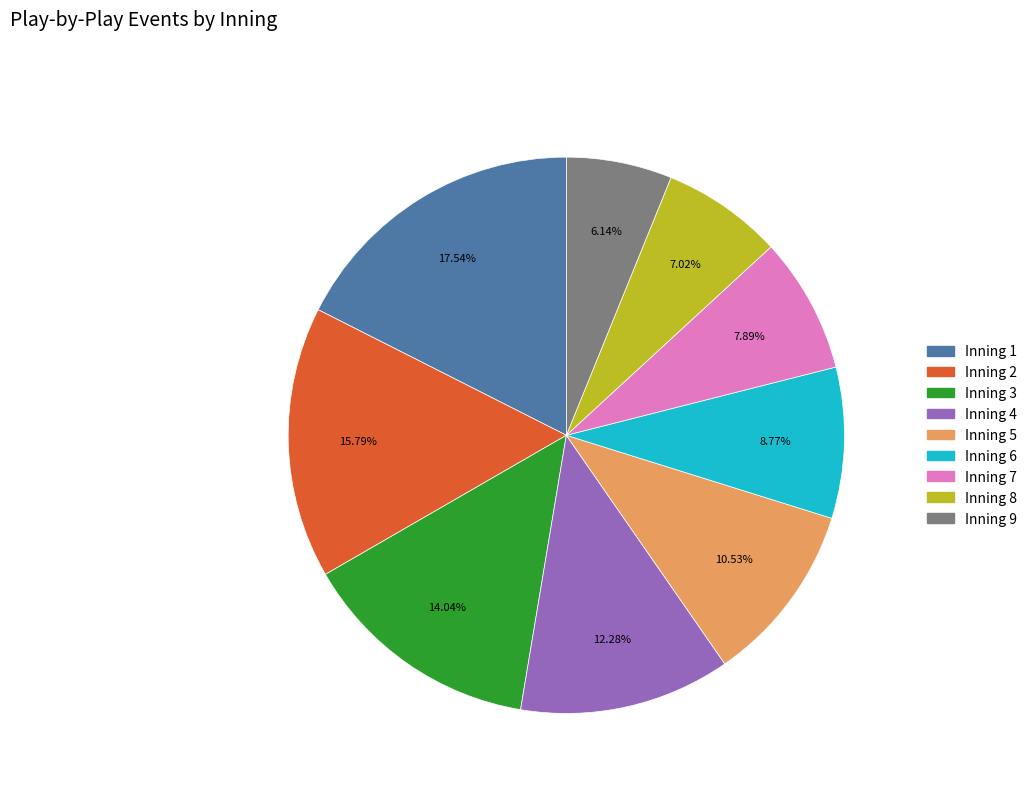

Do Inning 6 and Inning 9 together represent more than half of the pie?

No